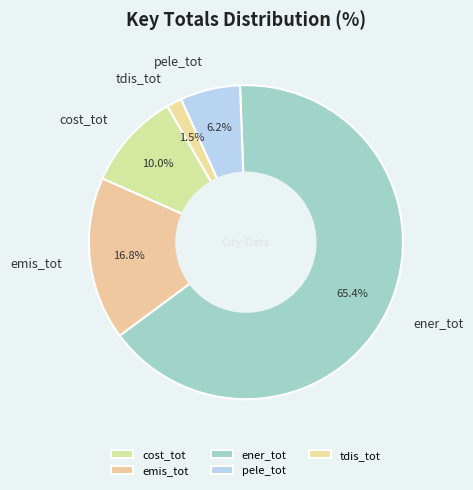

How many segments does this pie chart have?

5